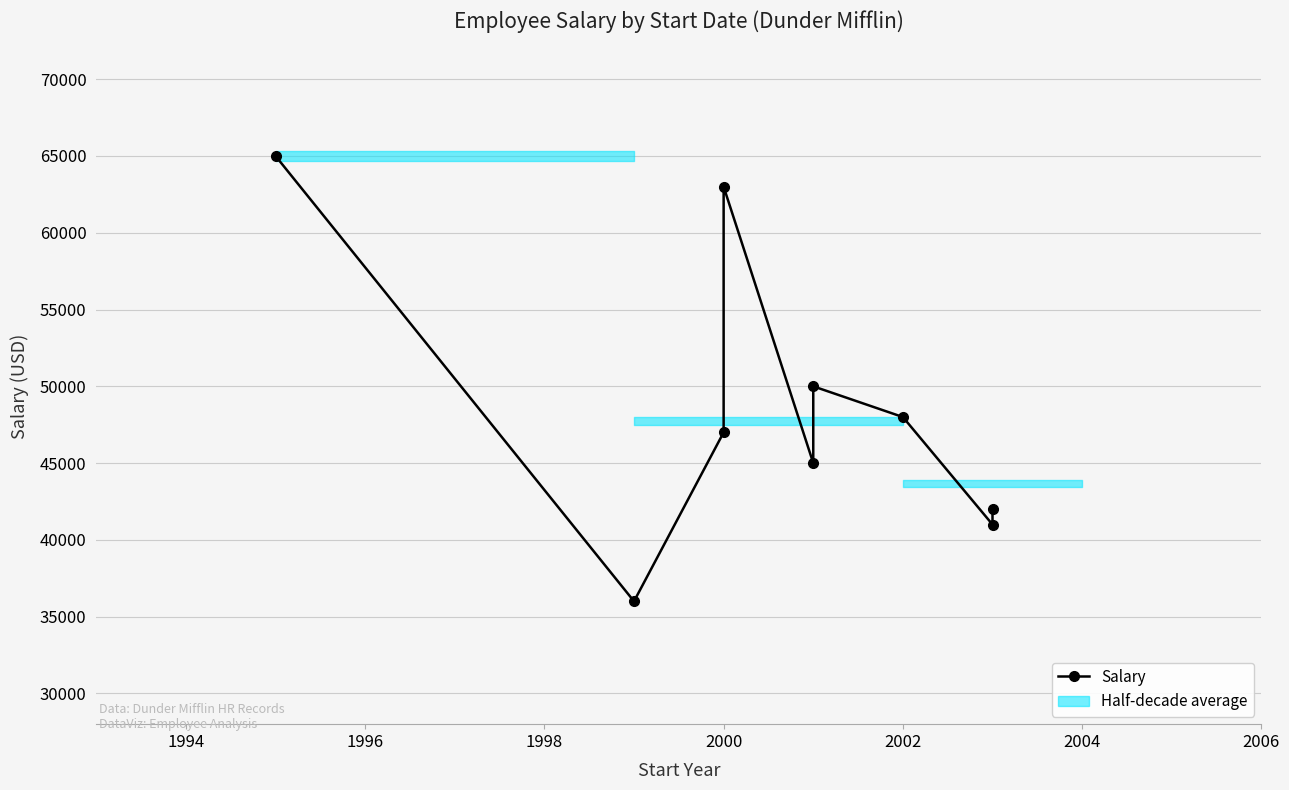

Reading left to right, list all the values displayed in this chart.

65000	36000	47000	63000	45000	50000	48000	41000	42000